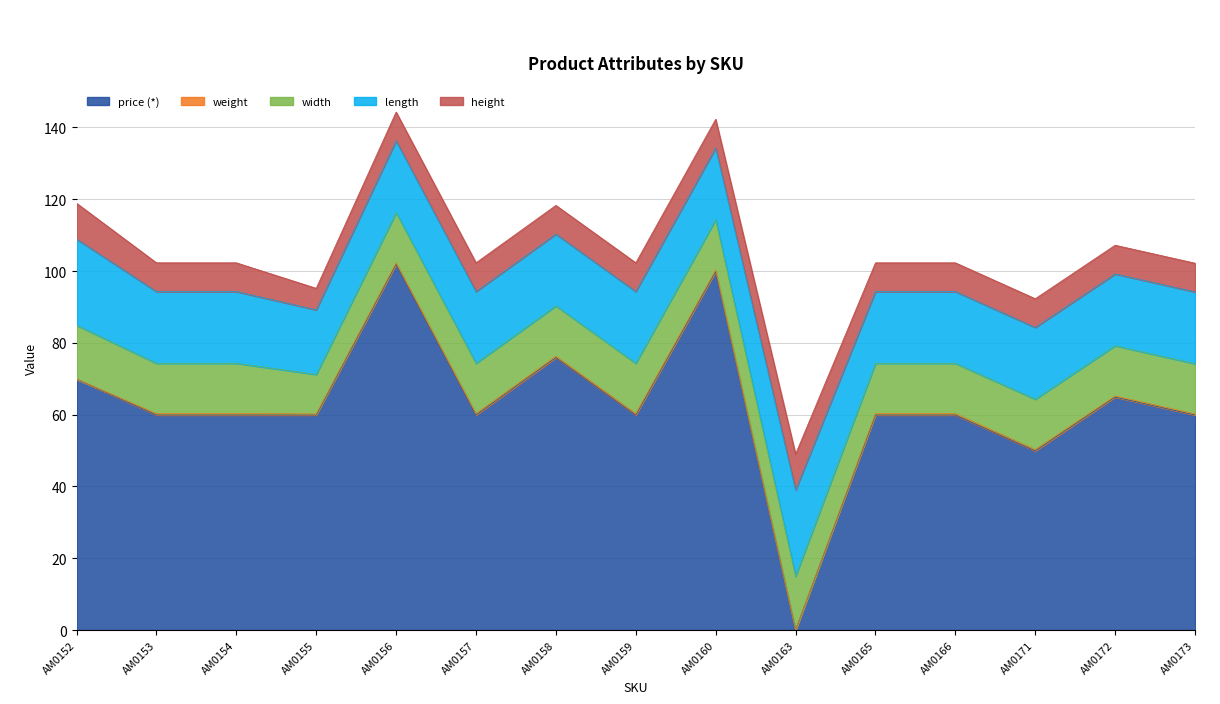

How many data points in height are less than 8?

1